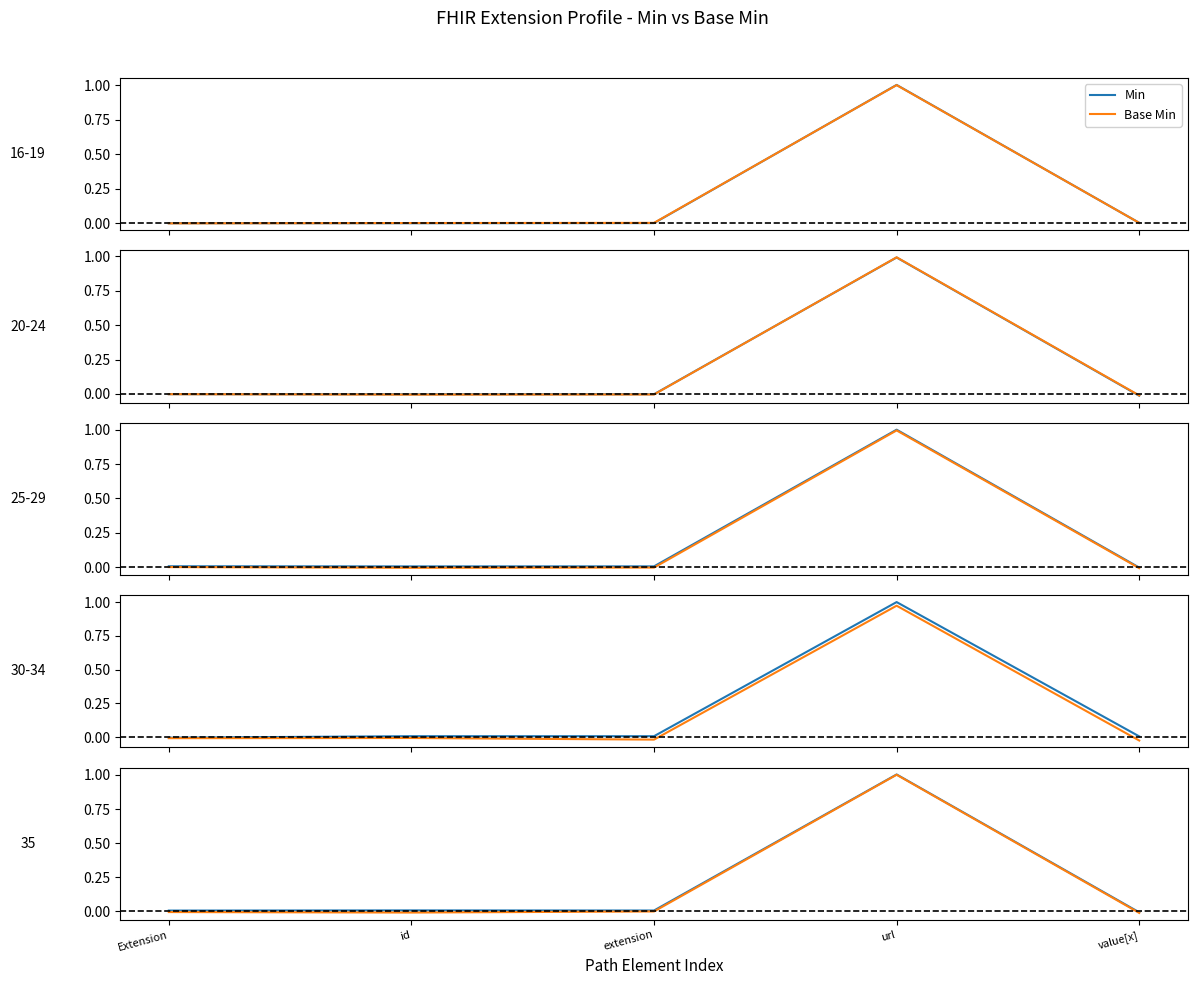

Is it true that Min equals 1.0 at url?

True